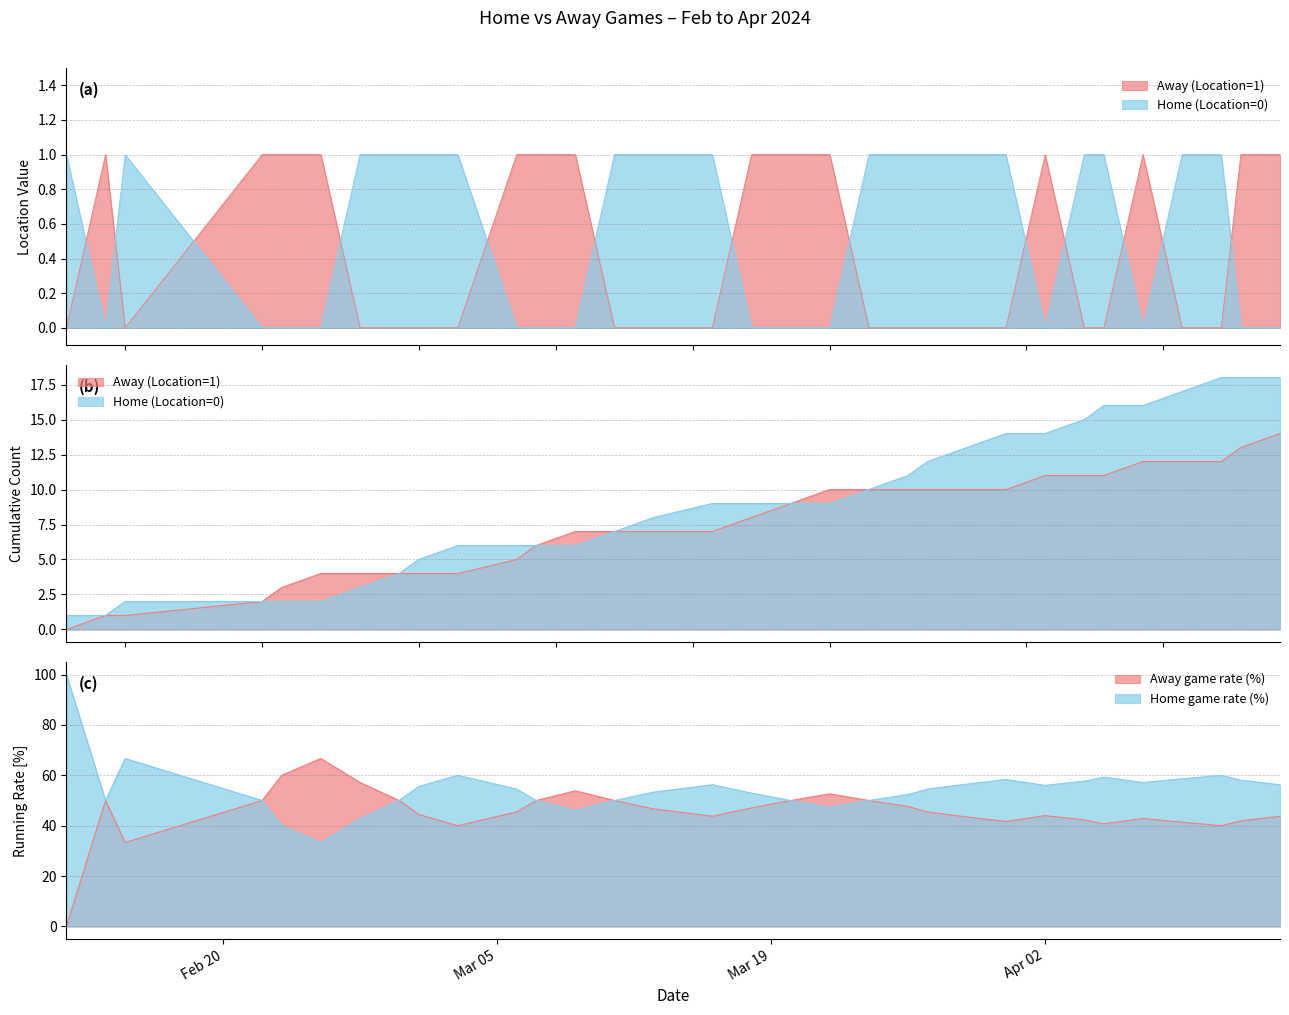

The Home (Location=0) series shows 0 at 21. True or false?

False